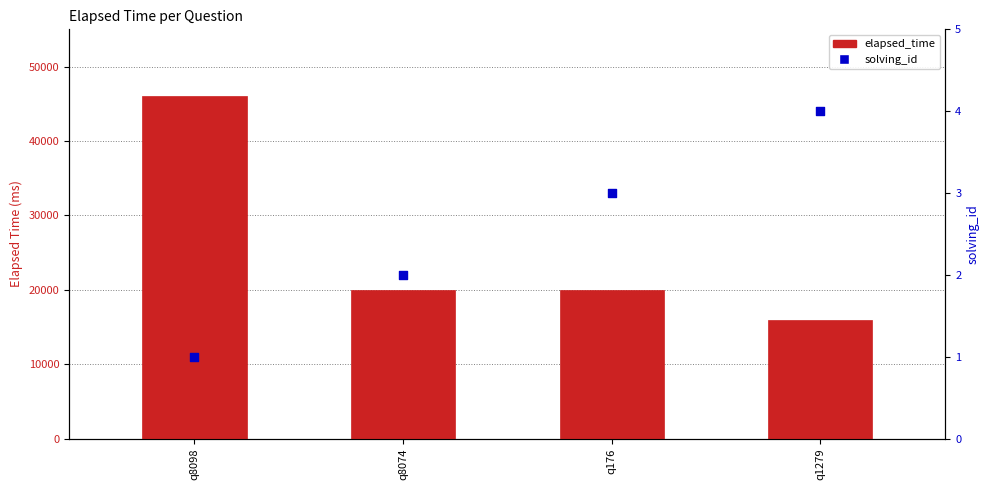

Is the value of elapsed_time at q8098 greater than the value of solving_id at q8098?

Yes